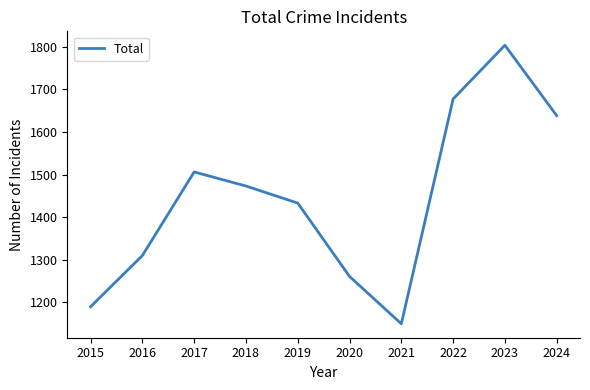

True or false: the data shows 2294 at 2016.

False